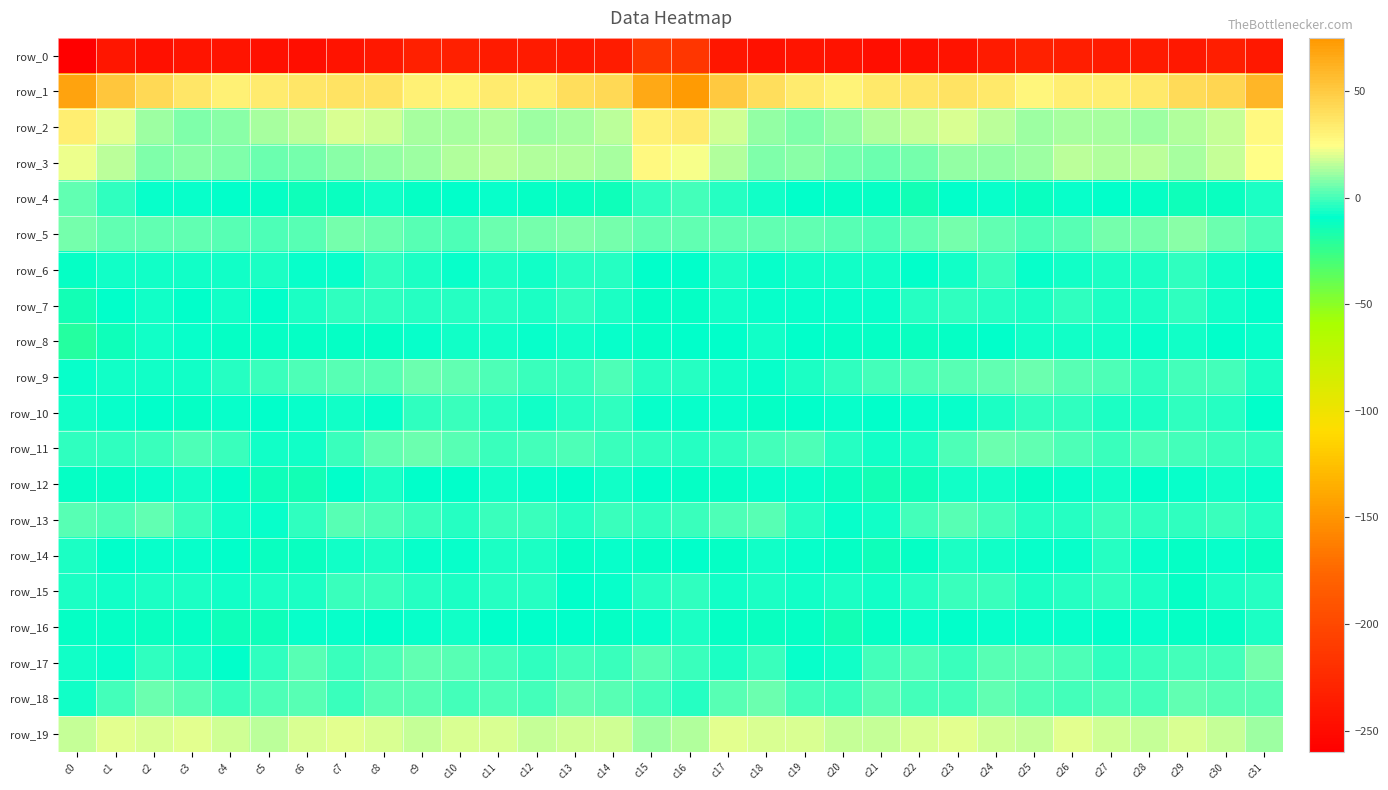

What is the maximum value for row_6?

-1.6